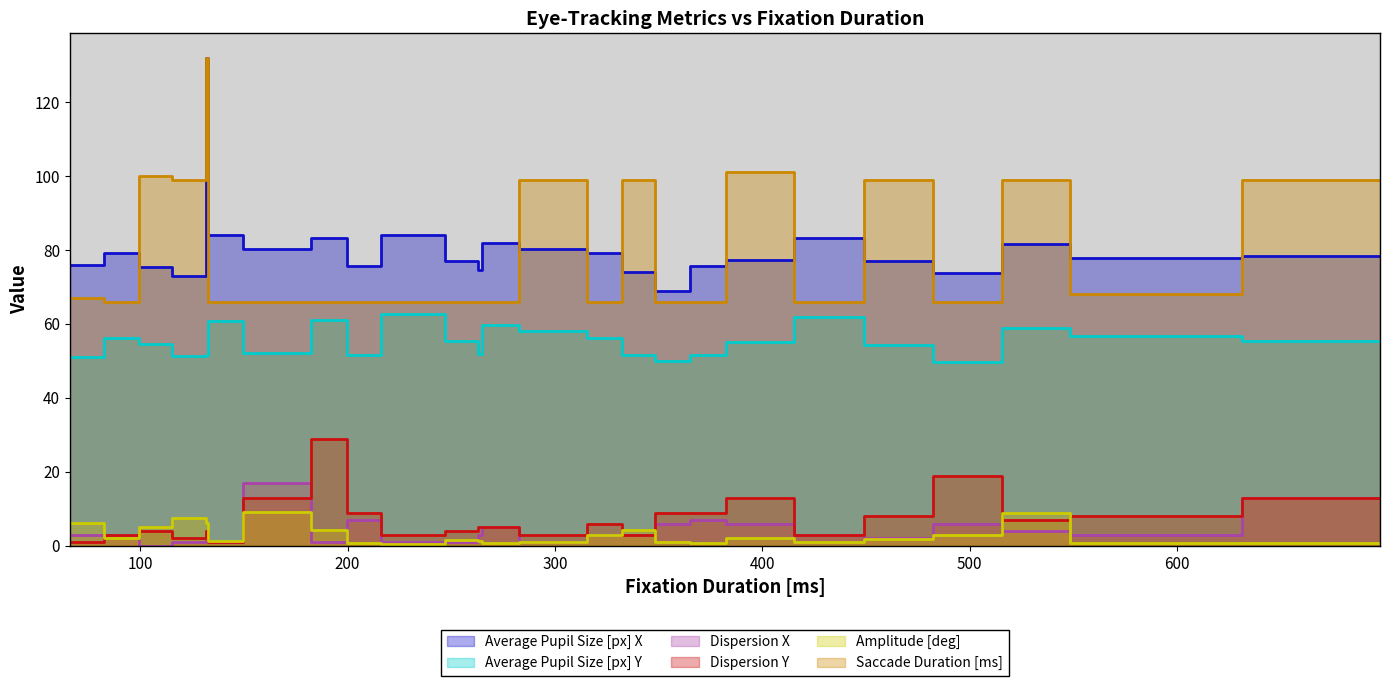

Which series has the widest spread of values?

Saccade Duration [ms]